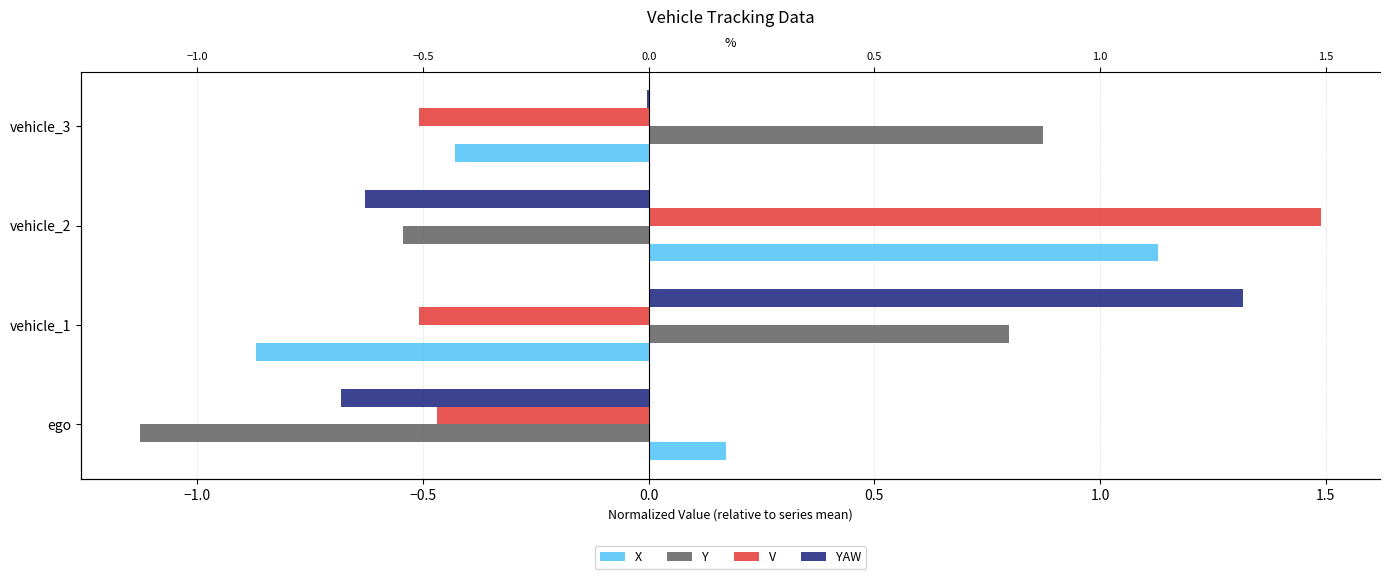

Reading left to right, extract all data points from this chart.

X: 0.2	-0.9	1.1	-0.4
Y: -1.1	0.8	-0.5	0.9
V: -0.5	-0.5	1.5	-0.5
YAW: -0.7	1.3	-0.6	-0.0